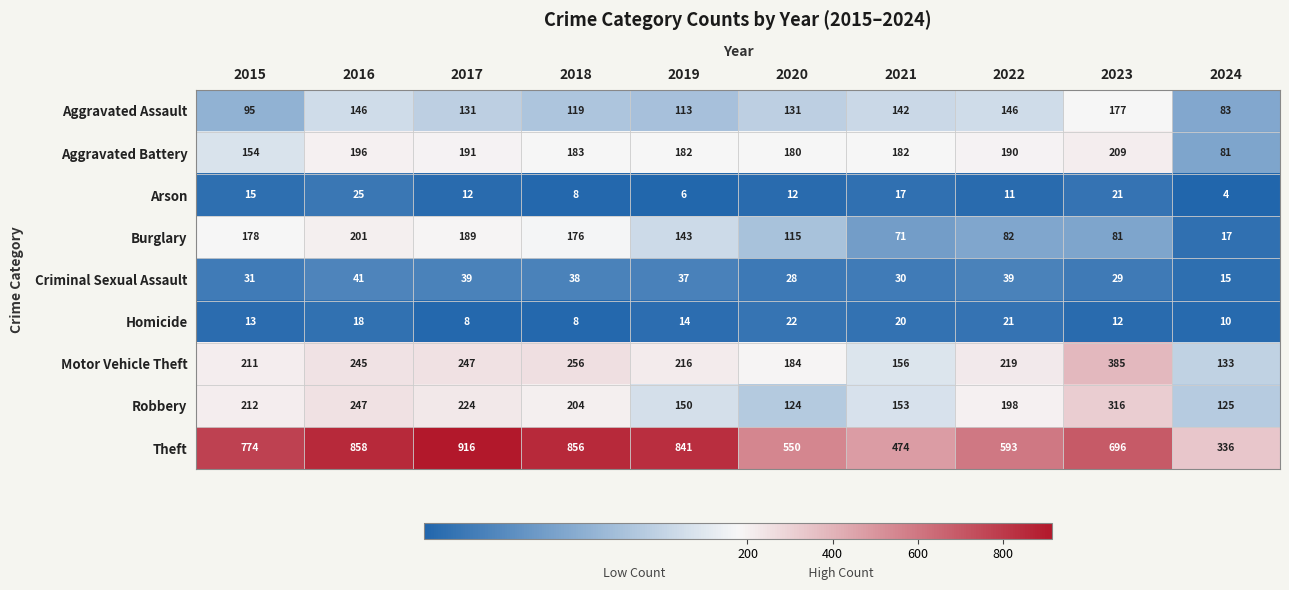

What is the average value of the Homicide series?

15